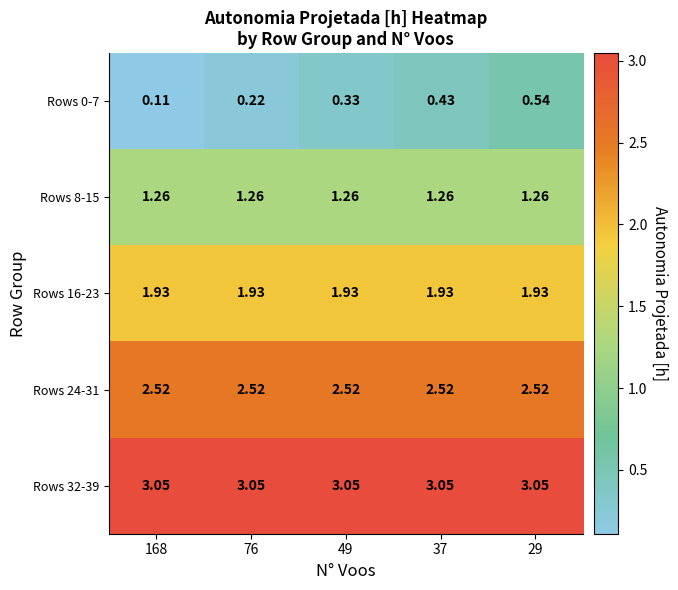

Is the value of Rows 16-23 at 29 greater than the value of Rows 8-15 at 76?

Yes